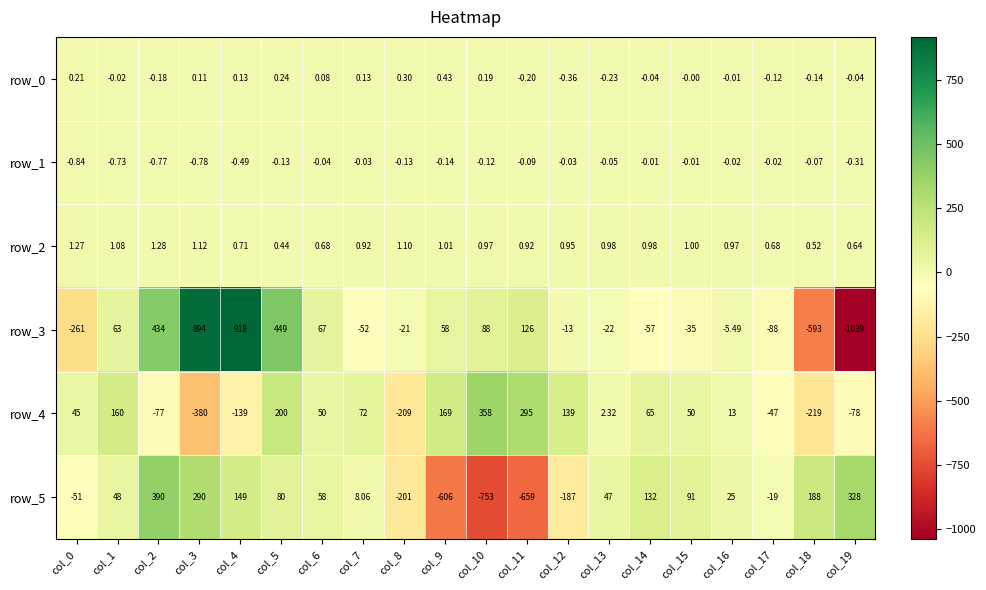

How many categories are shown in the chart?

20